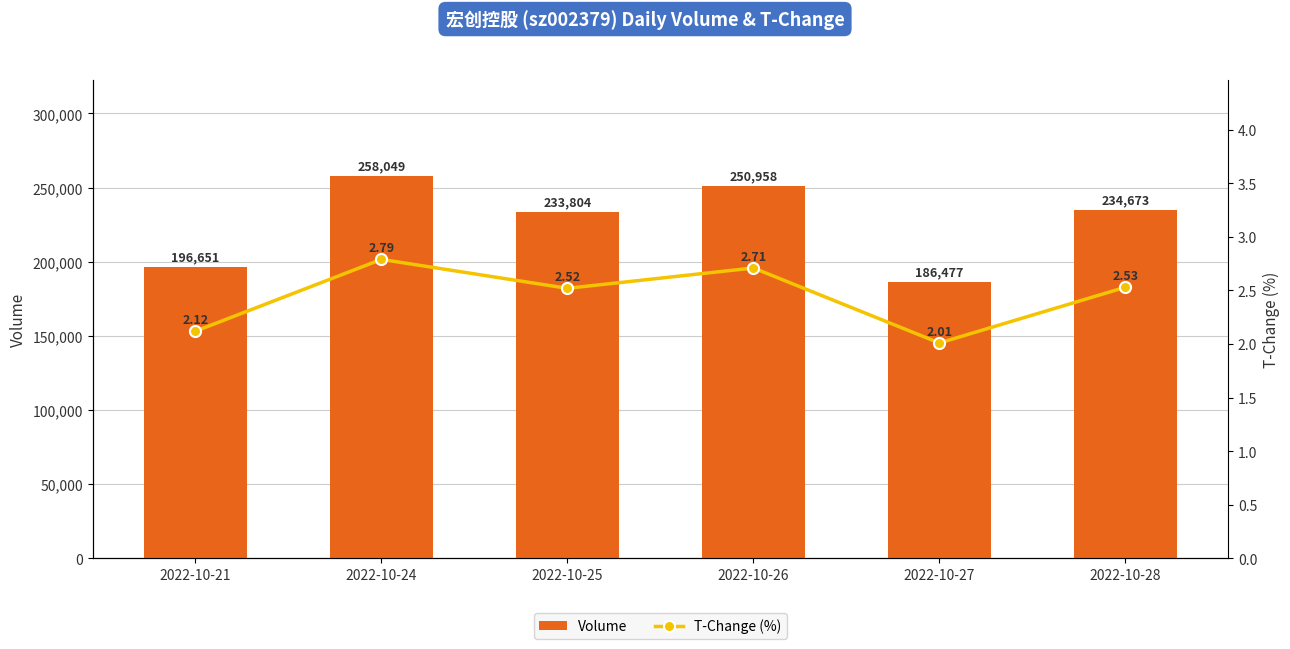

At how many categories does at least one series exceed 164919?

6